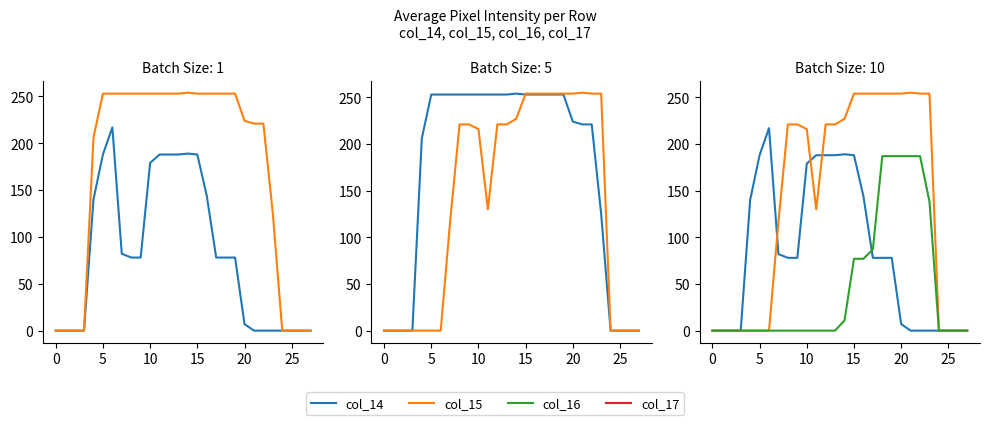

What is the label of the 25th point from the left?

24